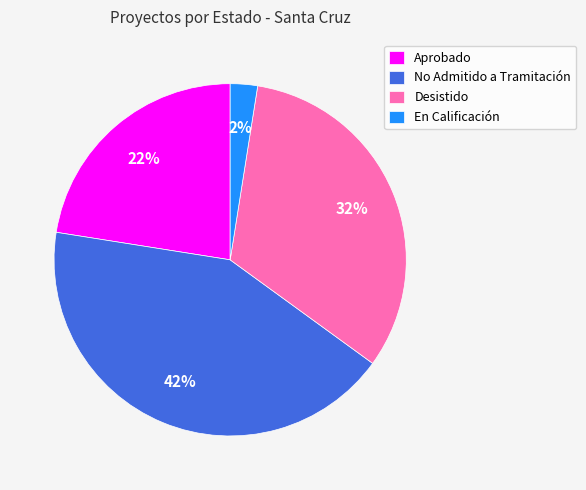

How many slices are in this pie chart?

4